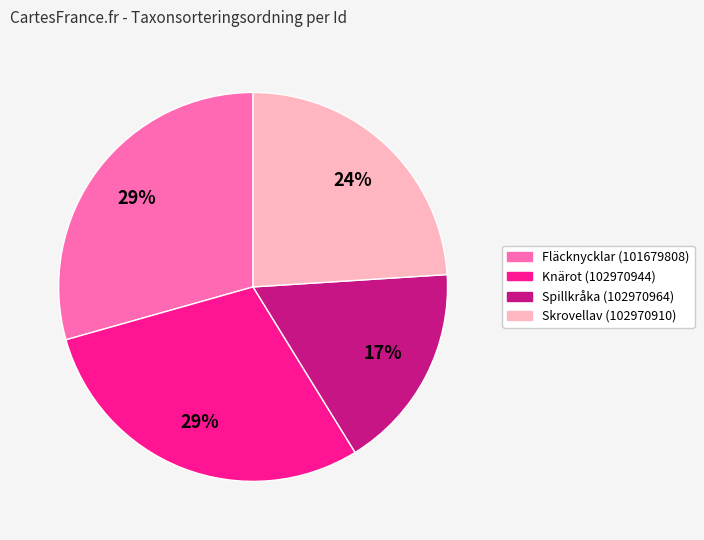

What is the smallest slice in the pie chart?

Spillkråka (102970964)